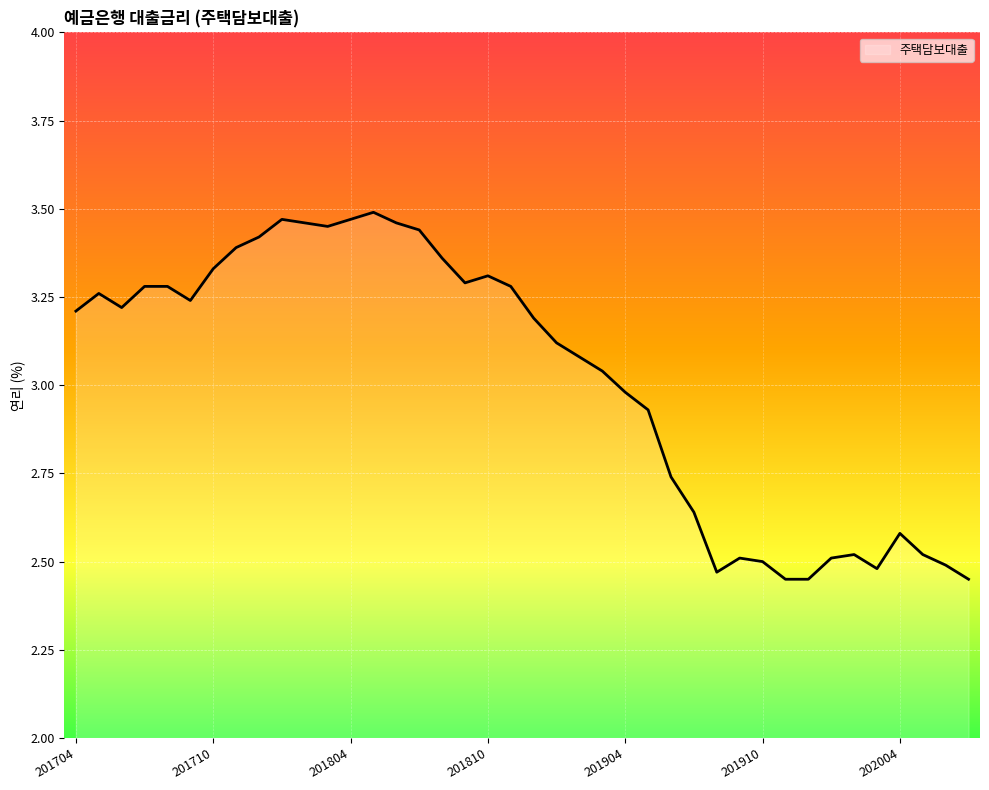

Where does the data first go above 3?

201704